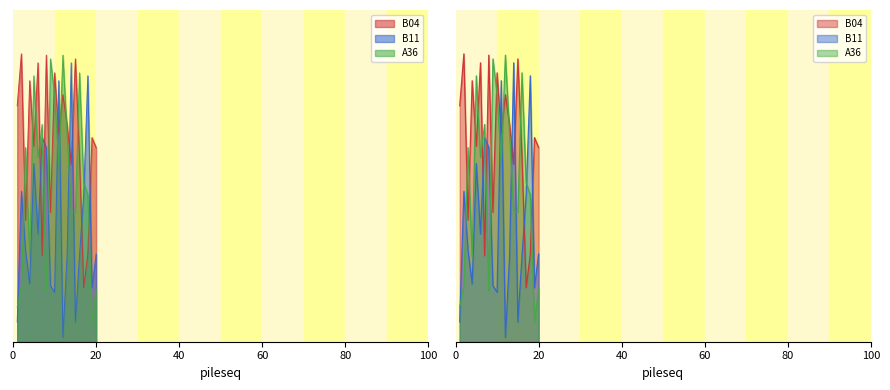

The value of A36 at 13 is 13.8. True or false?

True